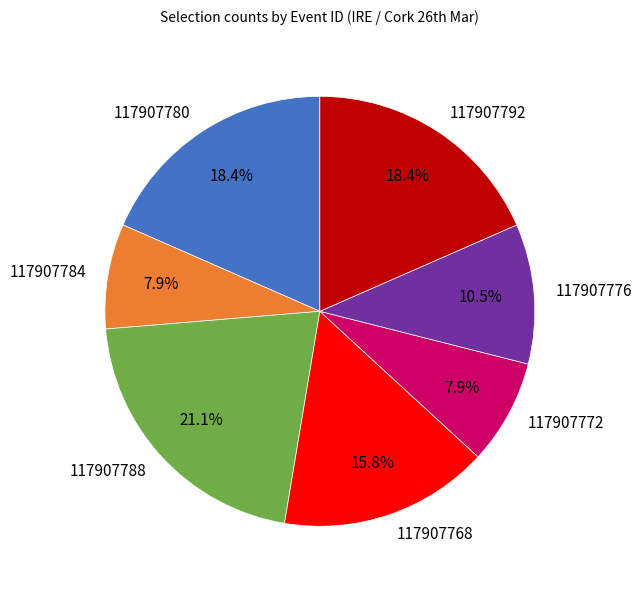

Does any single category account for the majority?

No